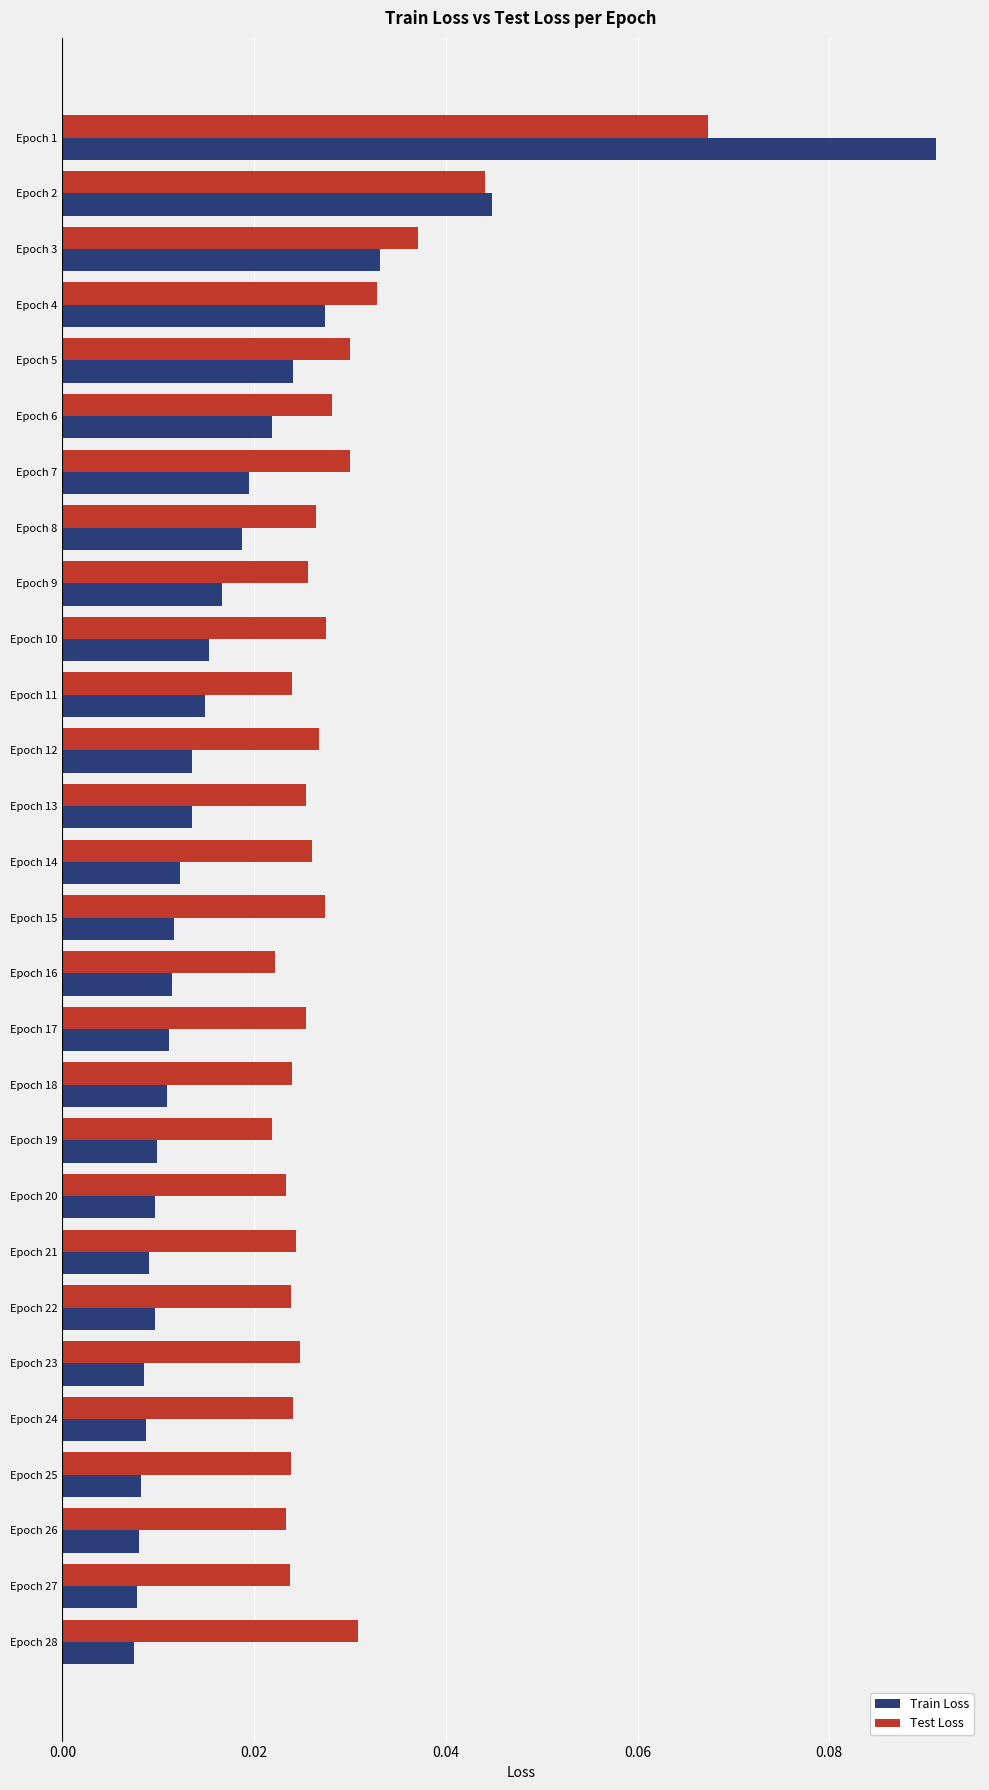

Which series has the largest range (max minus min)?

Train Loss